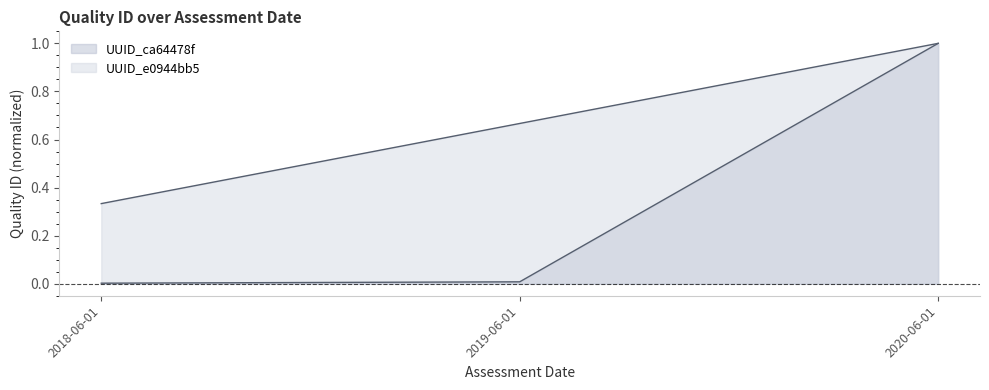

Which series changed the most between 2018-06-01 and 2020-06-01?

UUID_ca64478f line